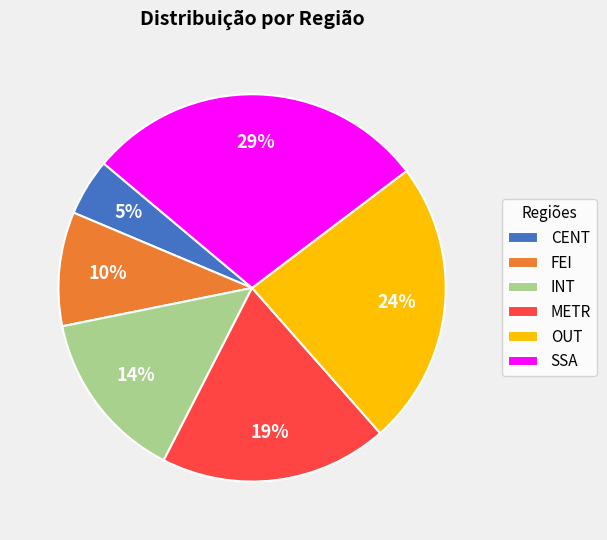

To the nearest percent, what is the difference between the INT and OUT slice percentages?

10%